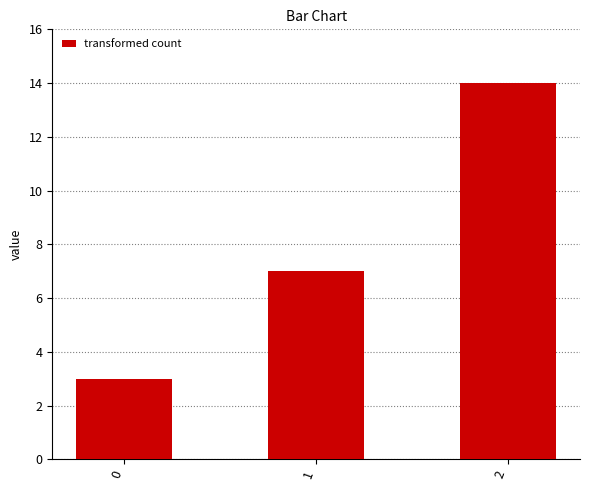

What is the difference between the values at 1 and 0?

4